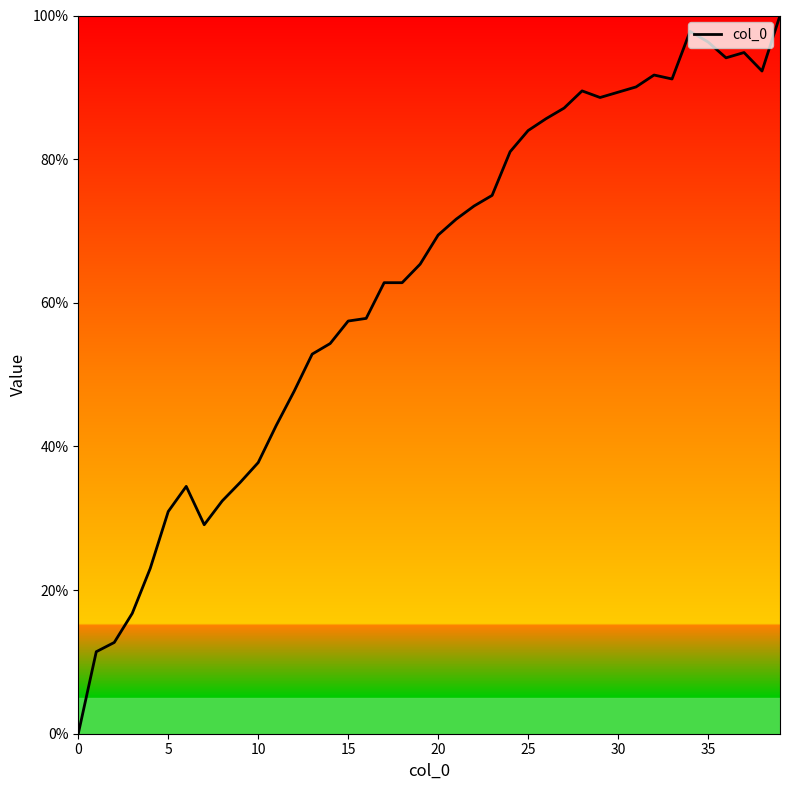

What is the difference between the maximum and minimum values?

100.0